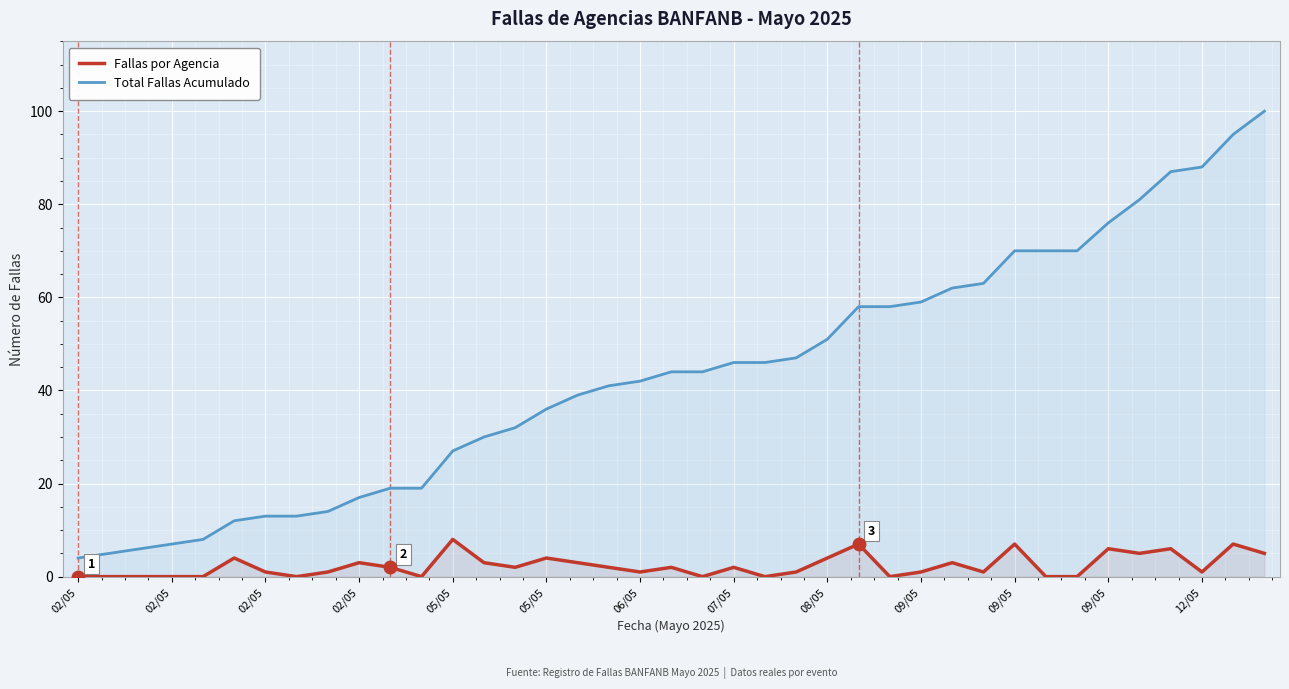

What are all the series names shown in the legend?

Fallas por Agencia, Total Fallas Acumulado